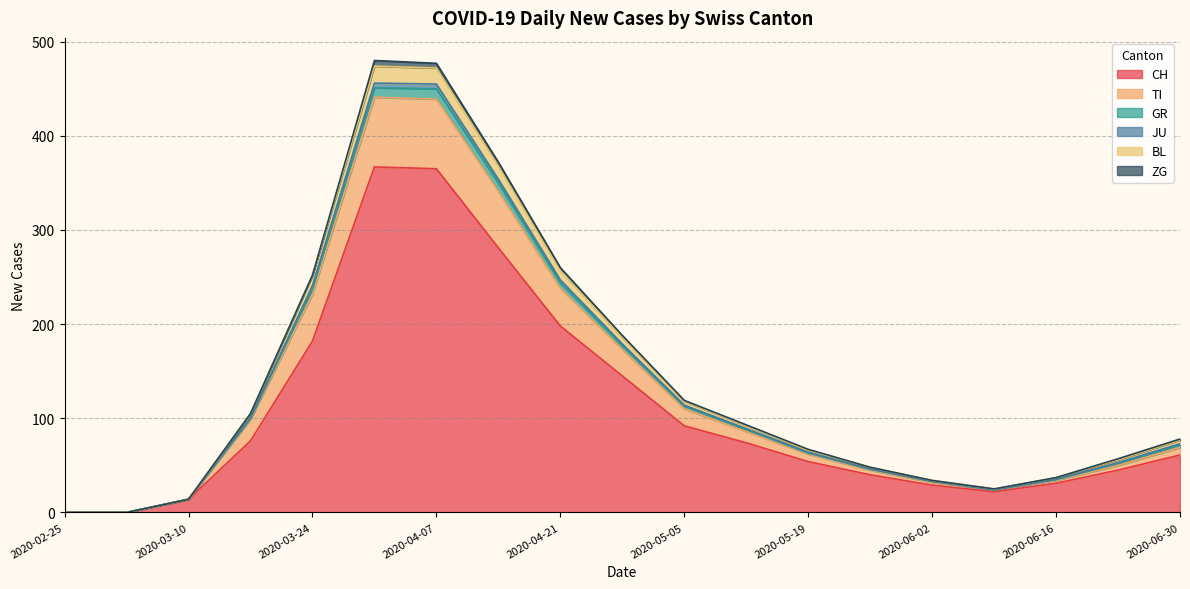

What is the highest value of the CH series?

367